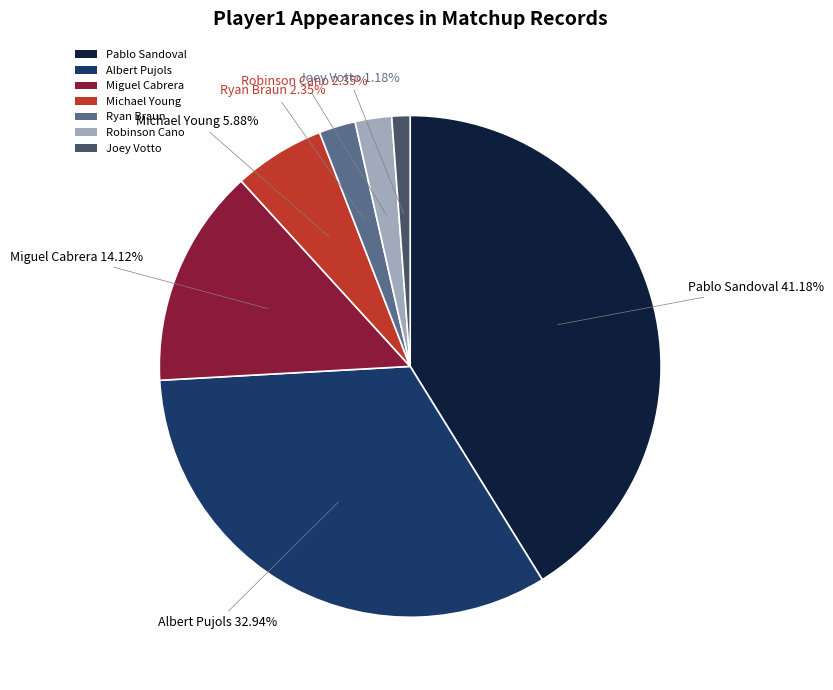

Between Miguel Cabrera and Michael Young, which is larger?

Miguel Cabrera